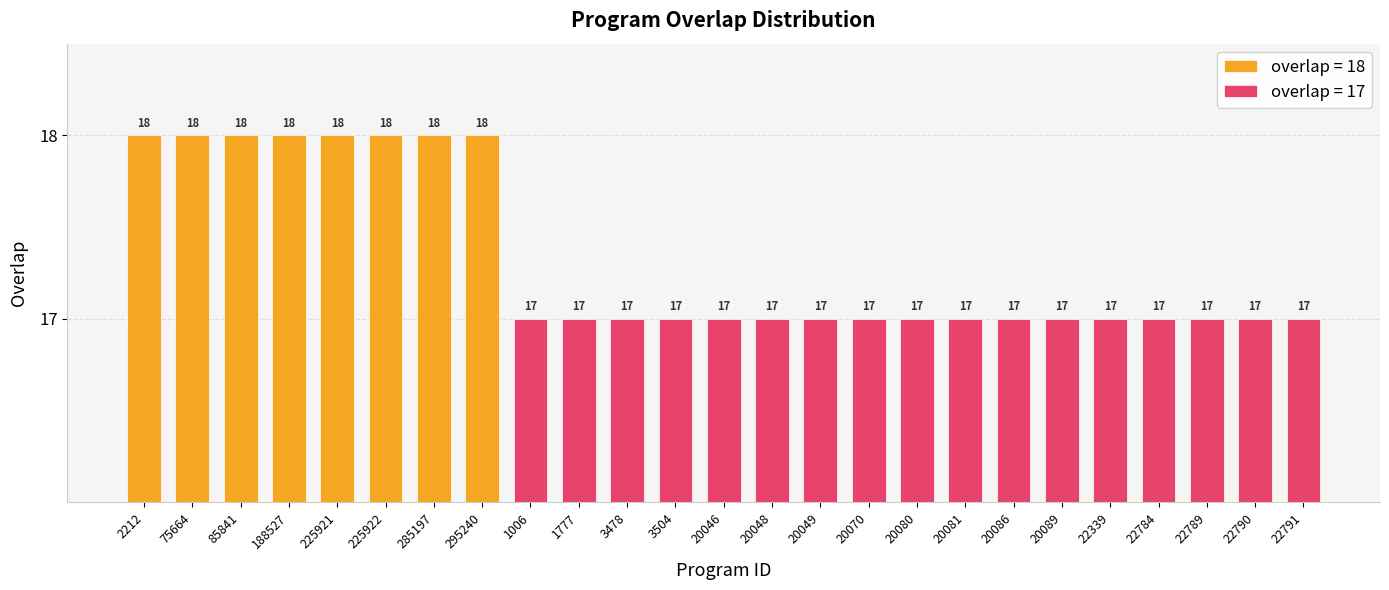

Reading left to right, list all the values displayed in this chart.

2212=18	75664=18	85841=18	188527=18	225921=18	225922=18	285197=18	295240=18	1006=17	1777=17	3478=17	3504=17	20046=17	20048=17	20049=17	20070=17	20080=17	20081=17	20086=17	20089=17	22339=17	22784=17	22789=17	22790=17	22791=17